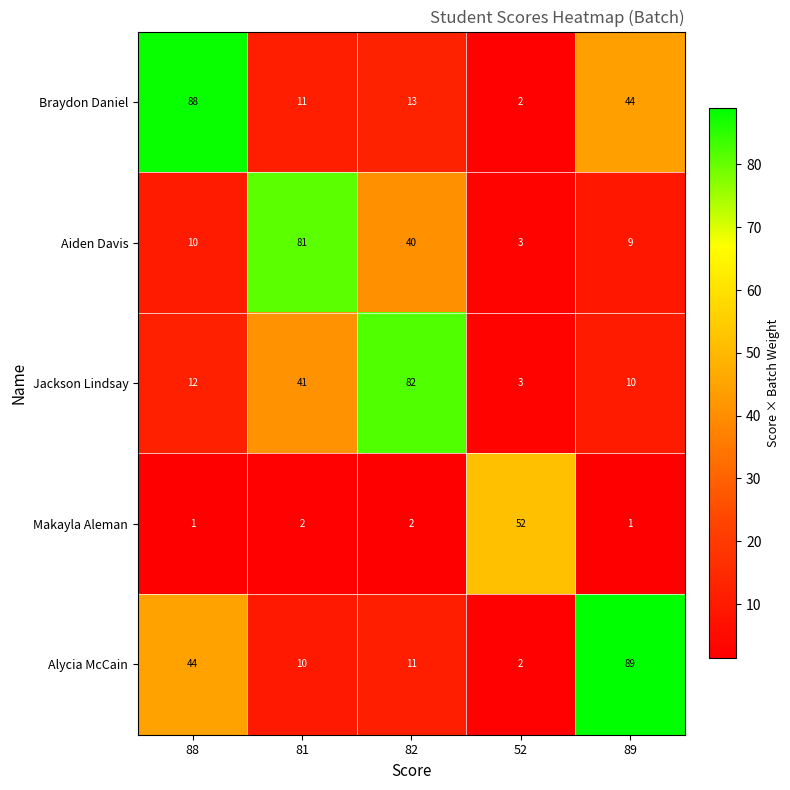

List the series in order of their peak value, highest first.

Alycia McCain, Braydon Daniel, Jackson Lindsay, Aiden Davis, Makayla Aleman